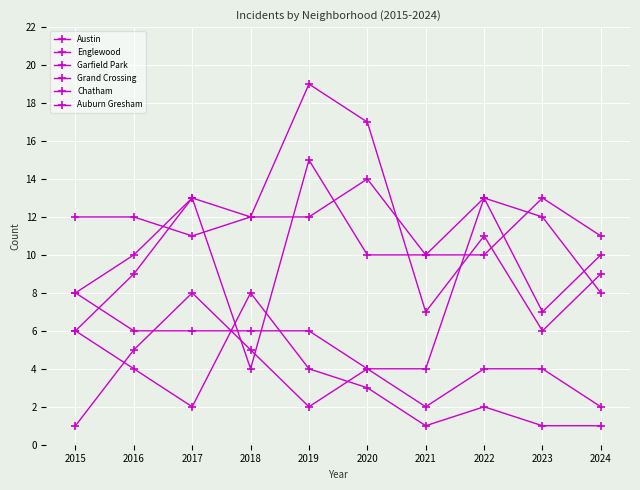

How many Auburn Gresham values are between 1 and 4?

8